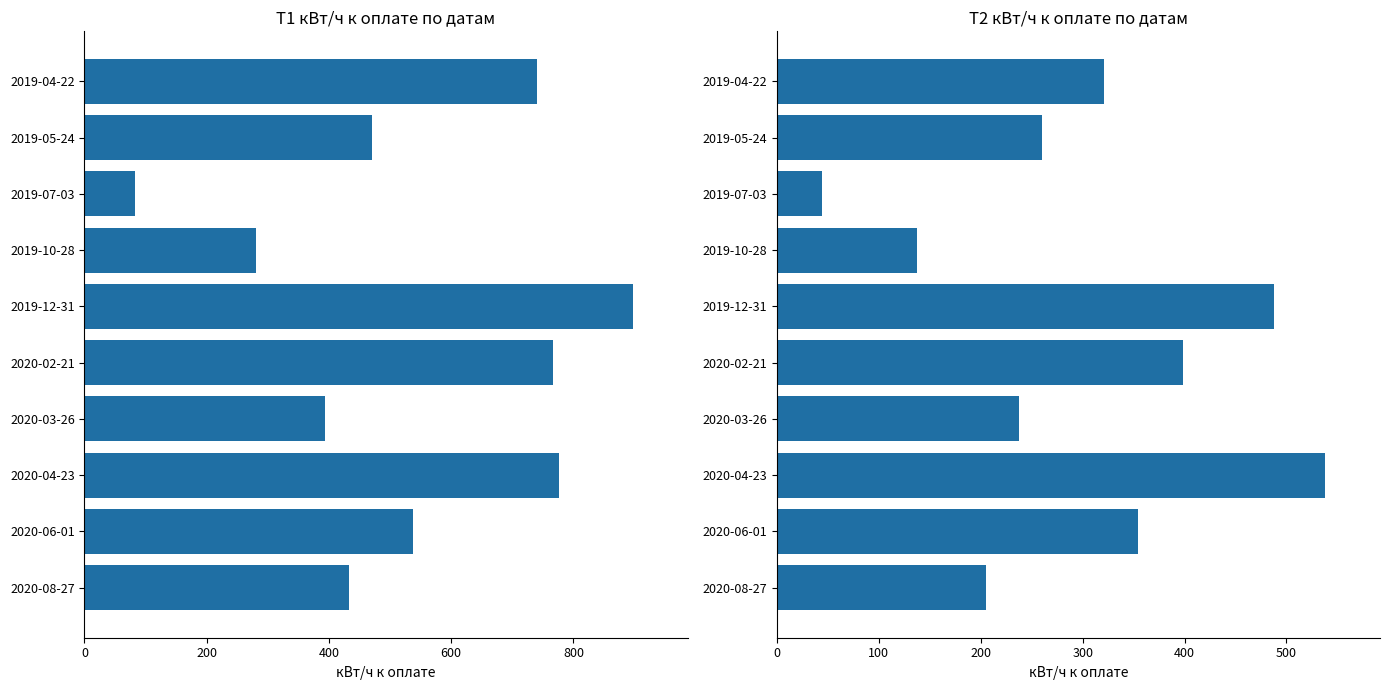

List the series in order of their overall mean, highest first.

Т1 кВт/ч к оплате, Т2 кВт/ч к оплате